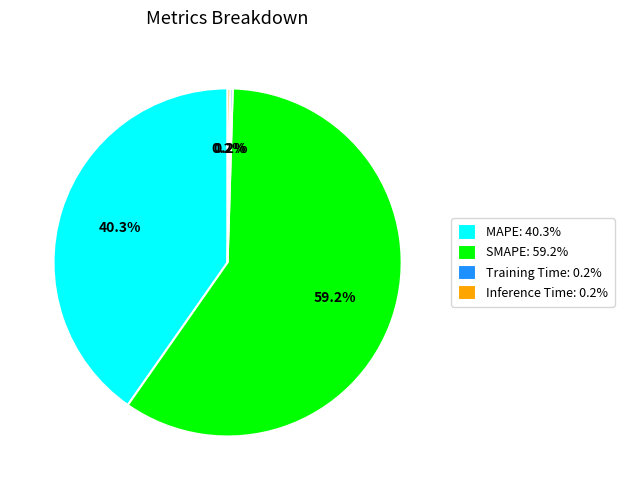

What portion of the pie excludes MAPE: 40.3%?

59.7%